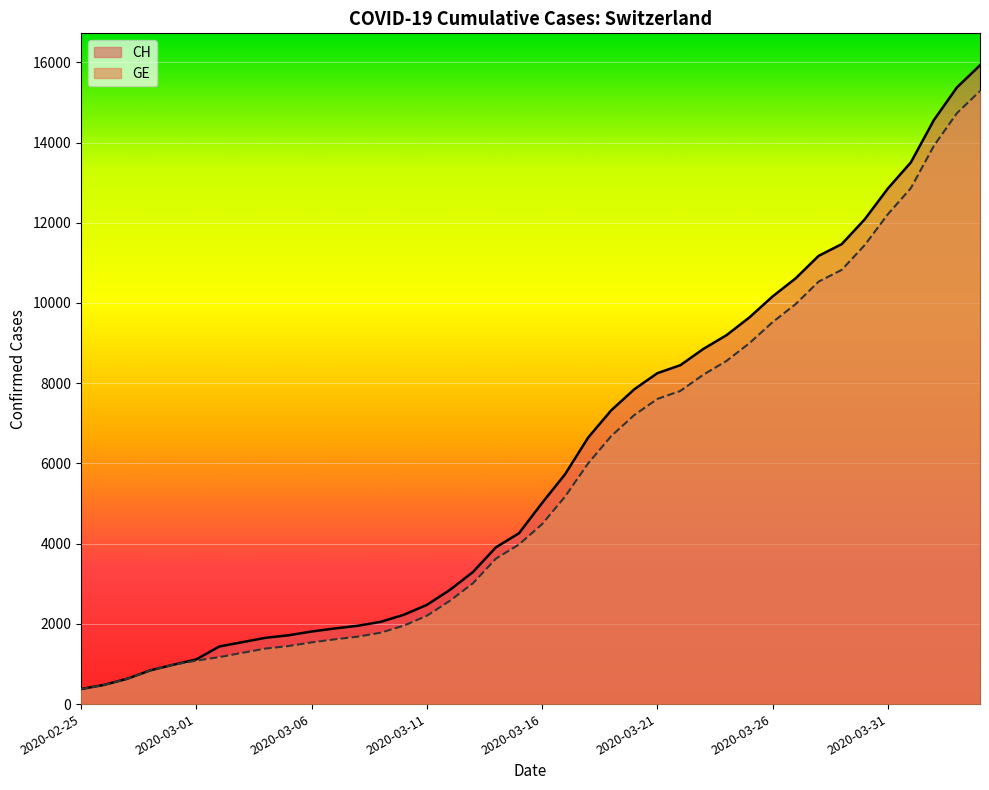

What are all the series names shown in the legend?

CH, GE